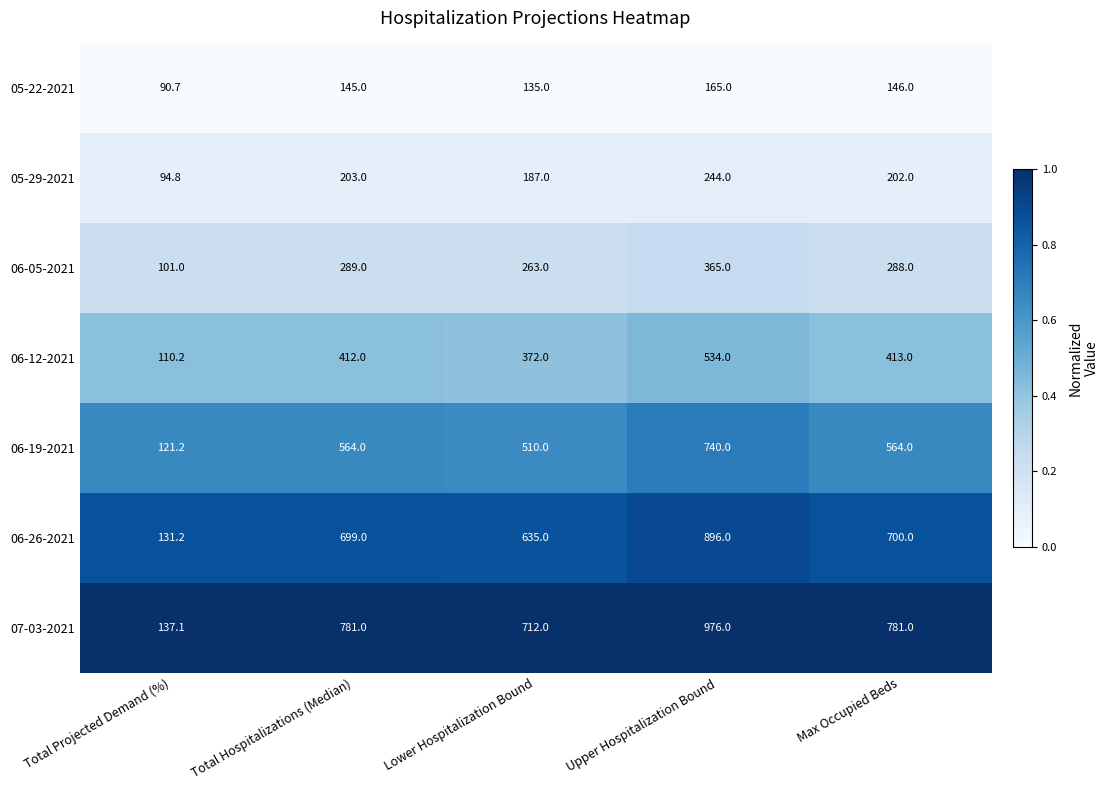

What is the minimum value shown in the chart?

90.7